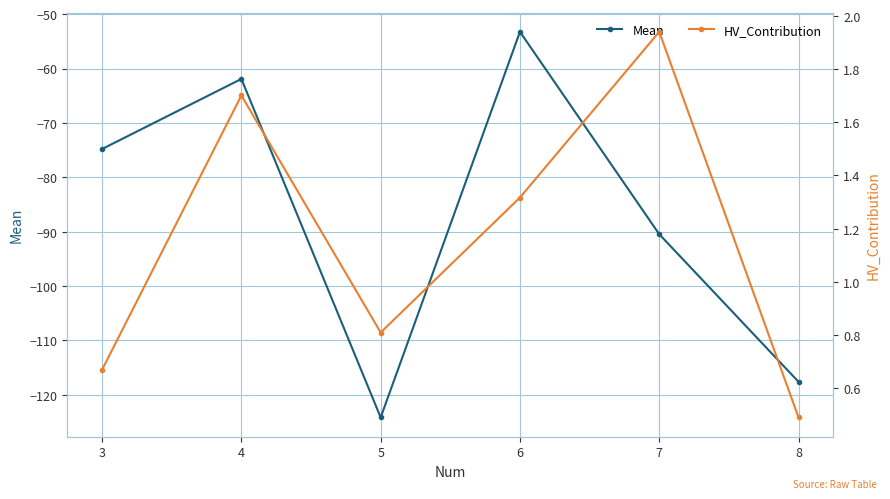

At how many categories does at least one series exceed -122?

6